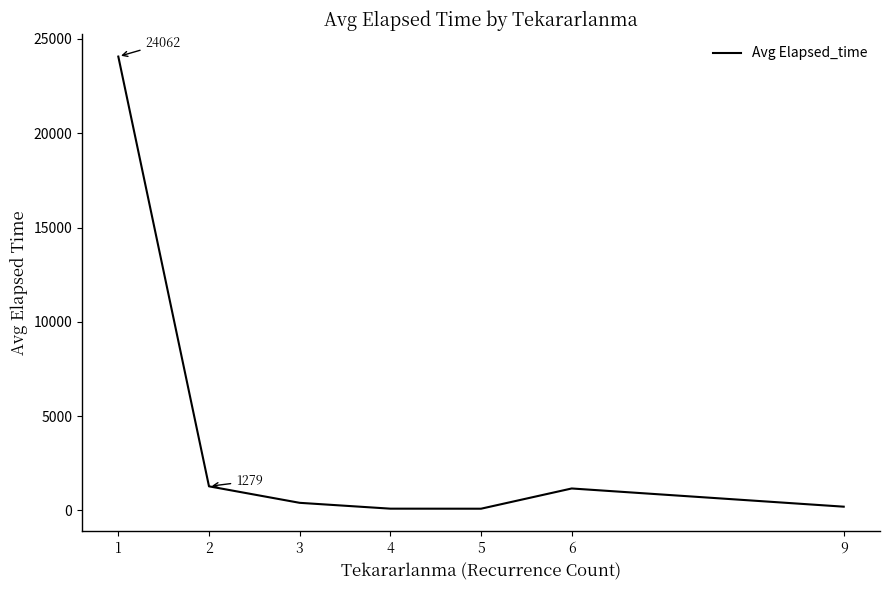

How many interior local valleys (lower than both neighbors) does the data have?

1